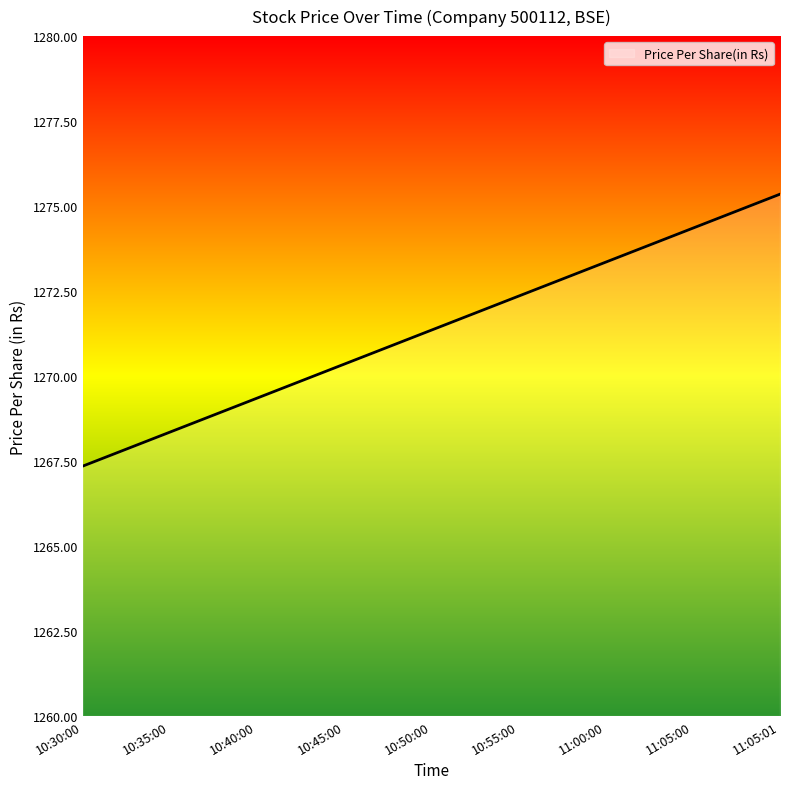

What is the ratio of the value at 10:40:00 to the value at 10:45:00?

1.0